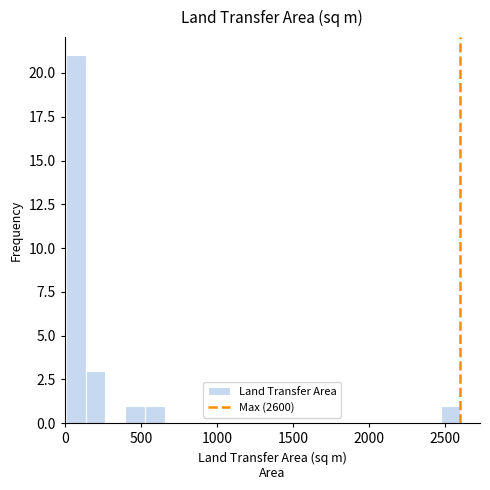

Around what value on the x-axis is the tallest bar? Give the approximate position of its centre, as read against the axis.

50